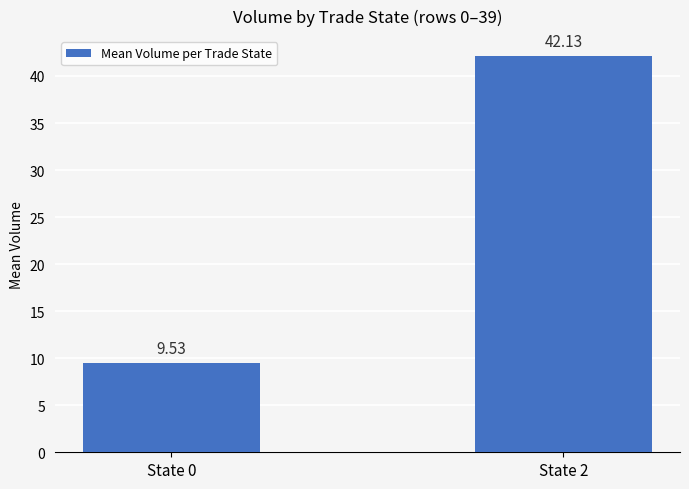

Reading left to right, list all the values displayed in this chart.

9.5	42.1